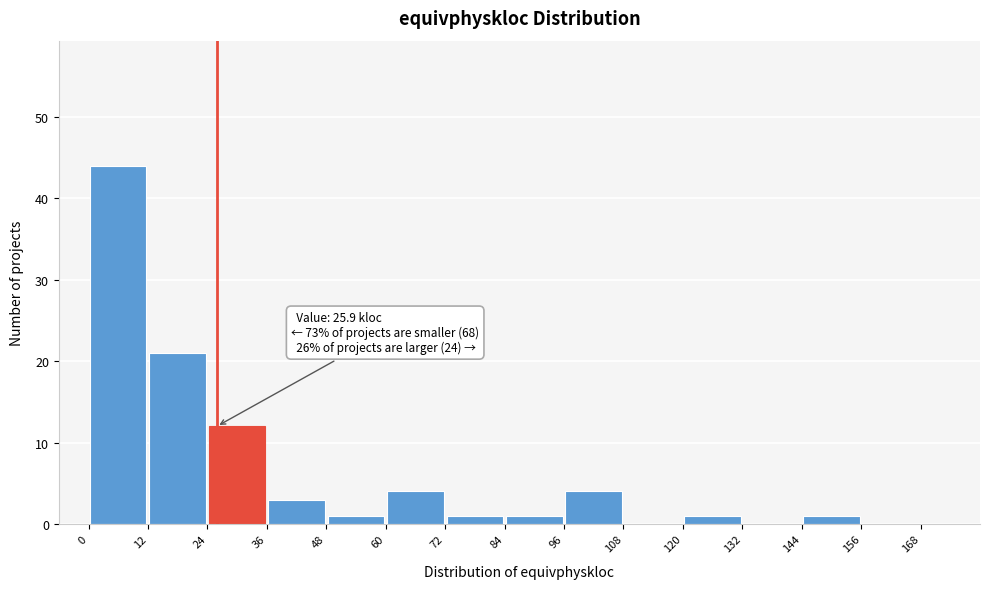

Over which range of the x-axis is the bar tallest?

0 to 12